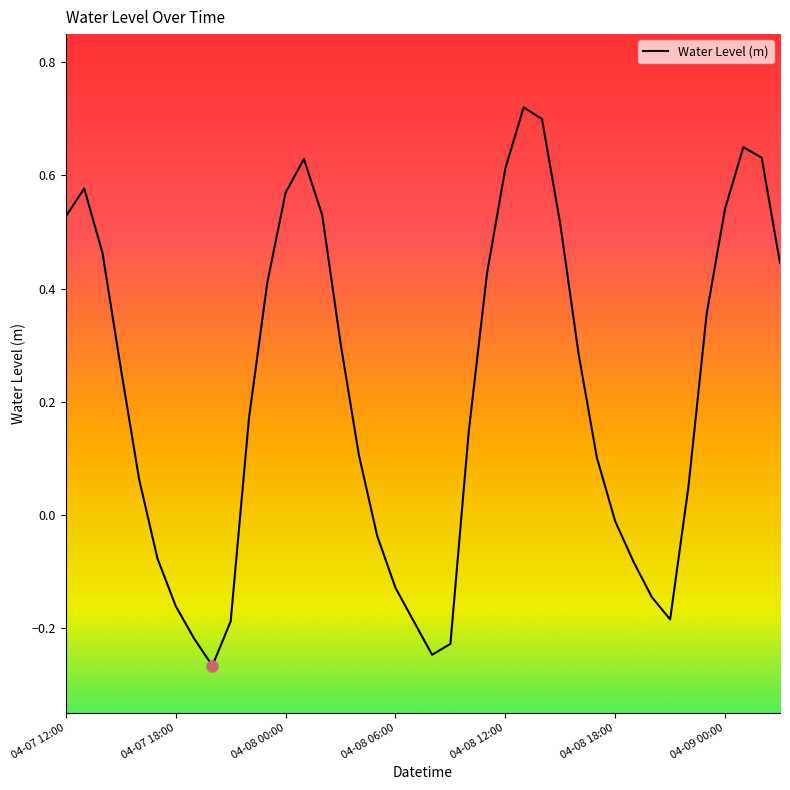

Does the chart display data point markers on the line(s)?

No